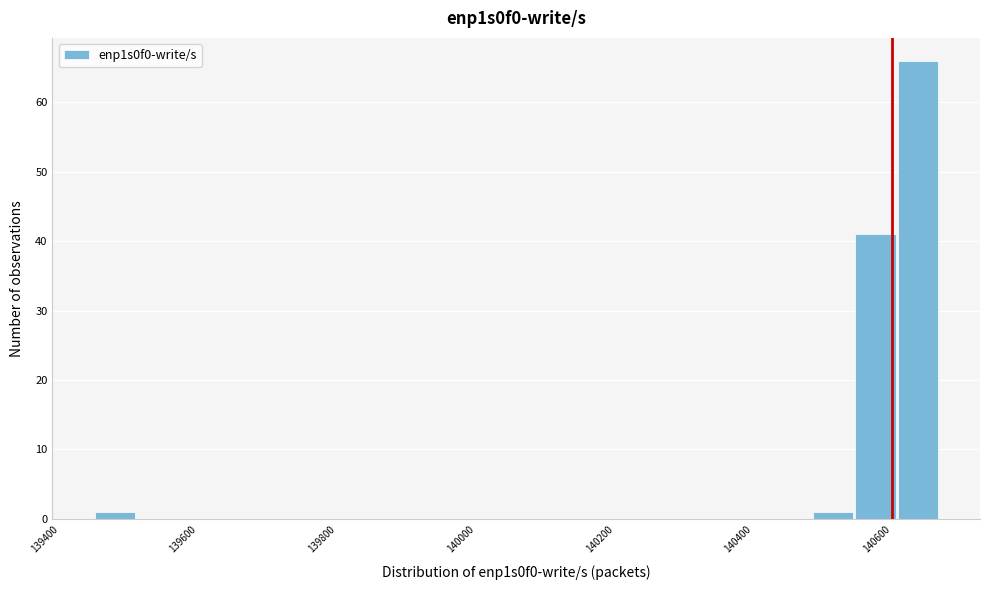

Around what value on the x-axis is the tallest bar? Give the approximate position of its centre, as read against the axis.

140640